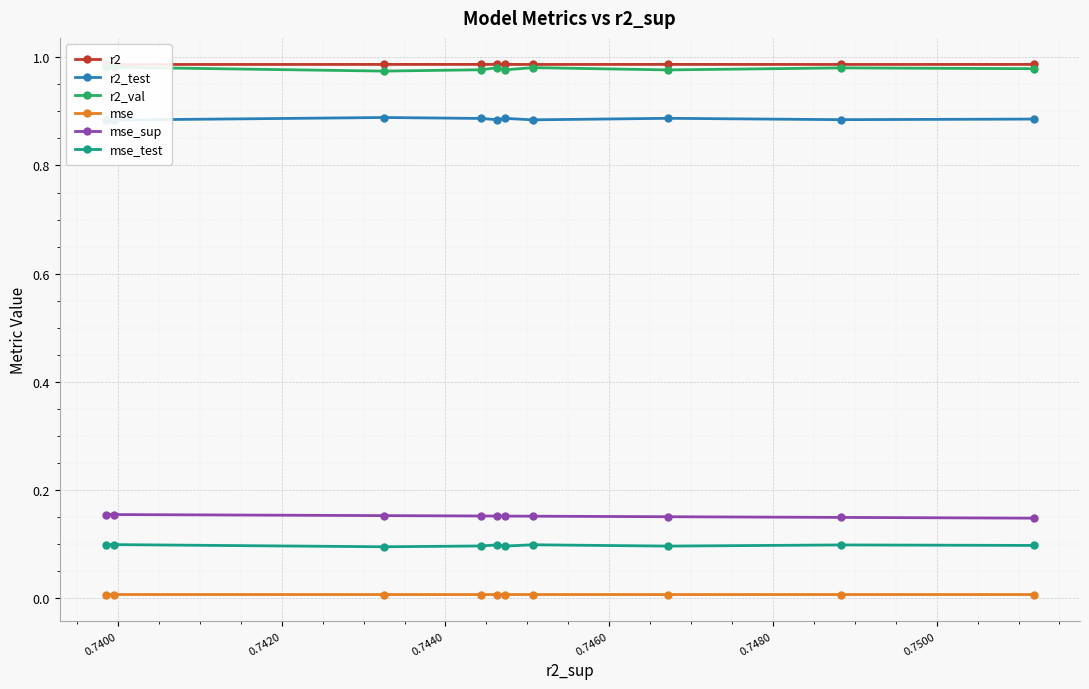

True or false: mse_sup and mse_test cross at least once.

False